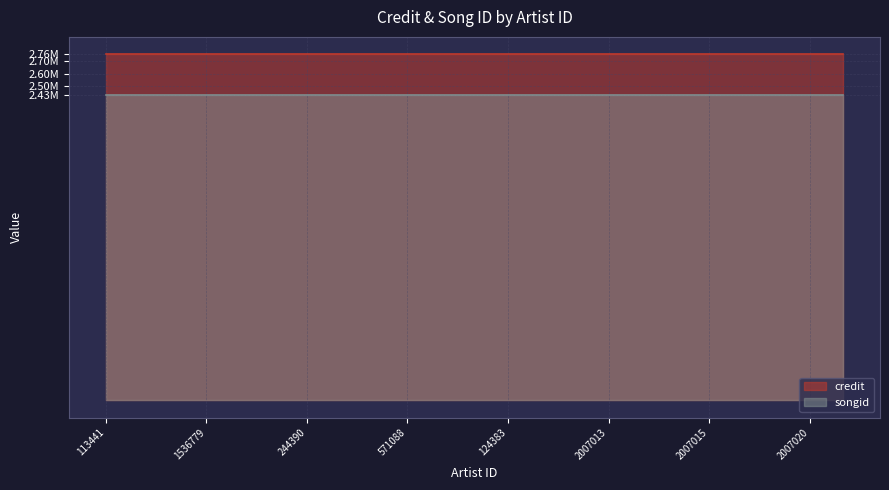

At which category is the sum across all series the highest?

113441